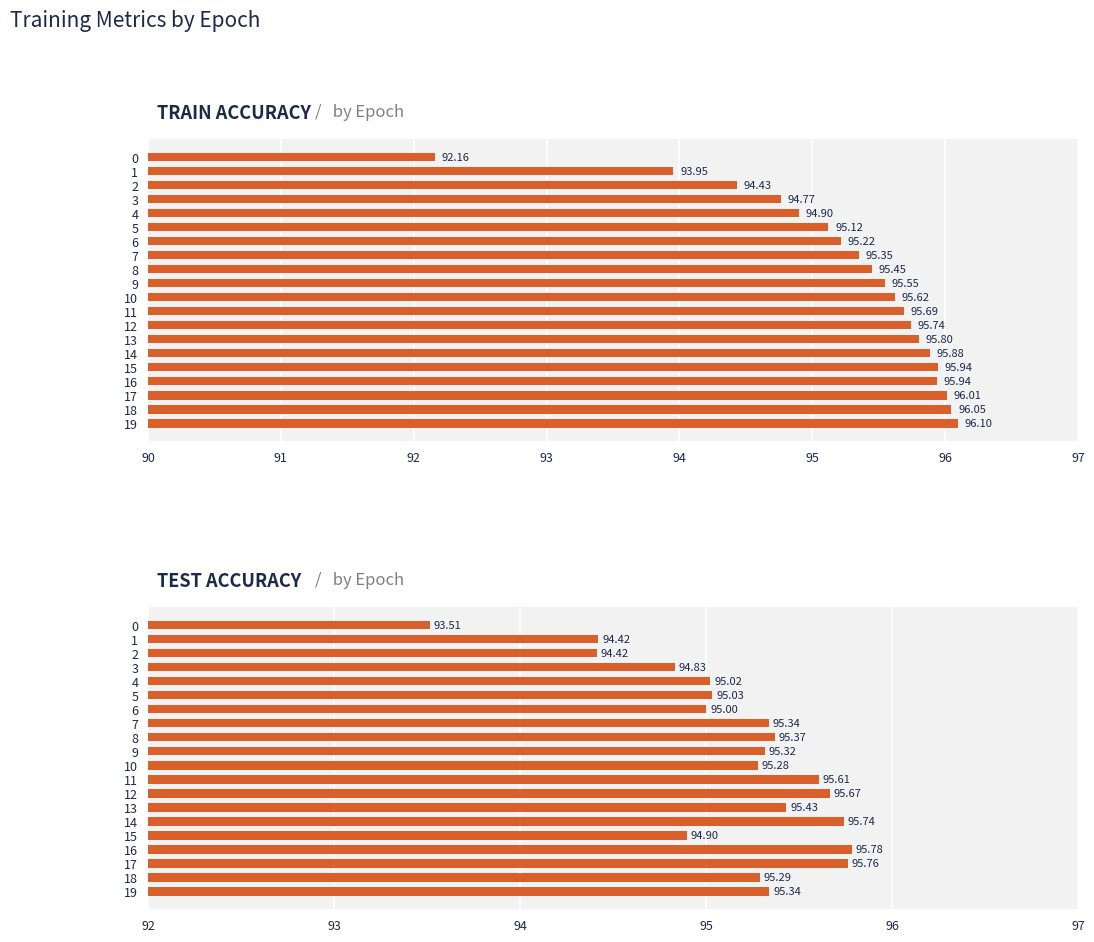

What position from the left is 10?

11